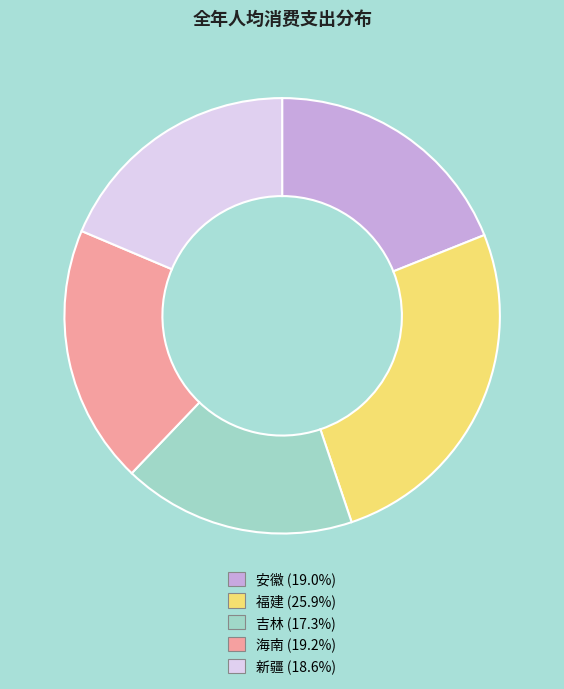

True or false: 新疆 accounts for 5% of the total.

False